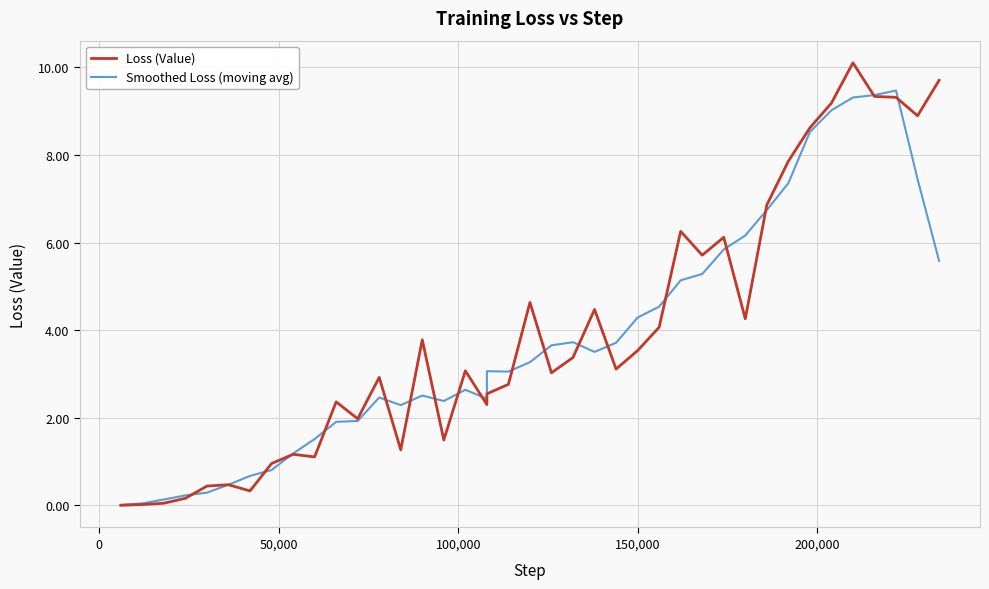

What is the maximum value for Loss (Value)?

10.1